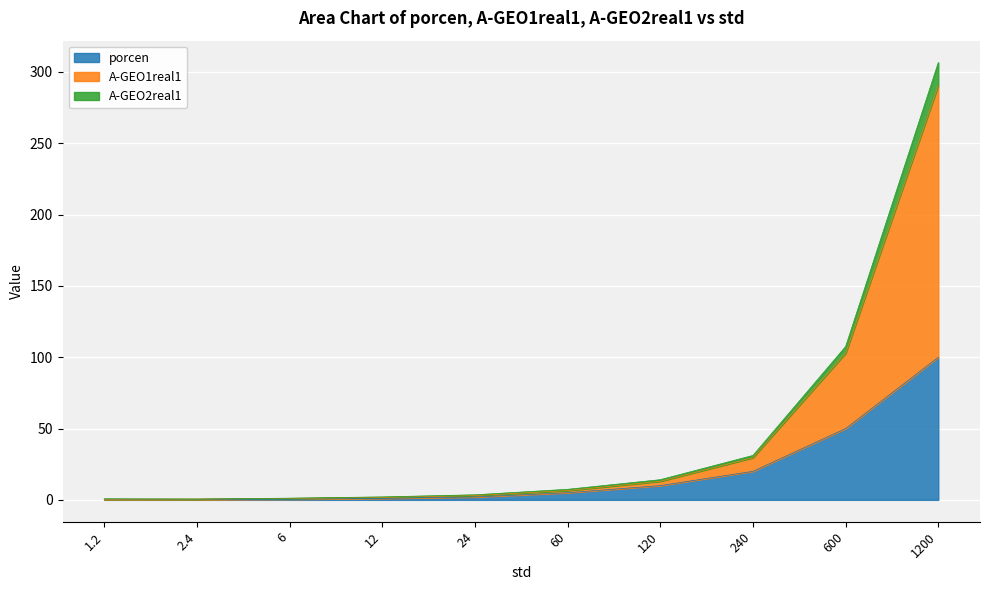

How many lines are shown in the chart?

3